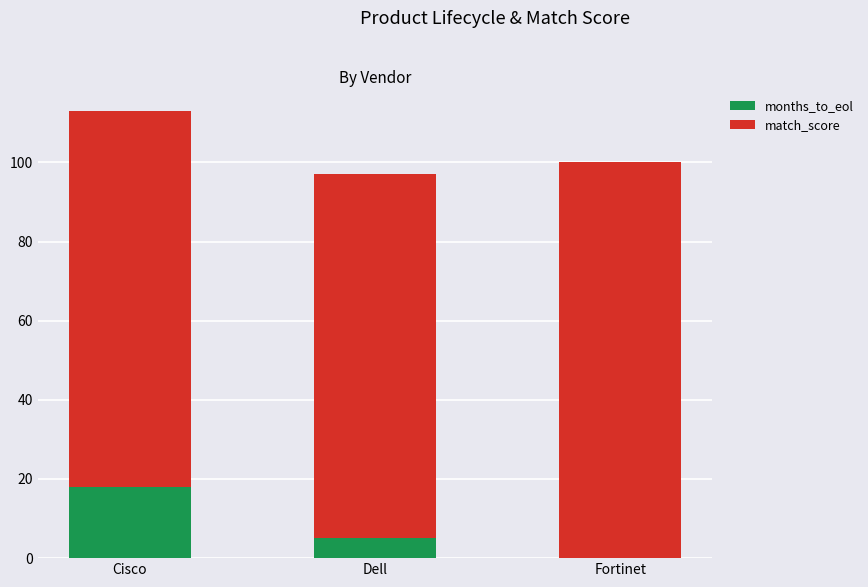

The value of months_to_eol at Cisco is 18. True or false?

True